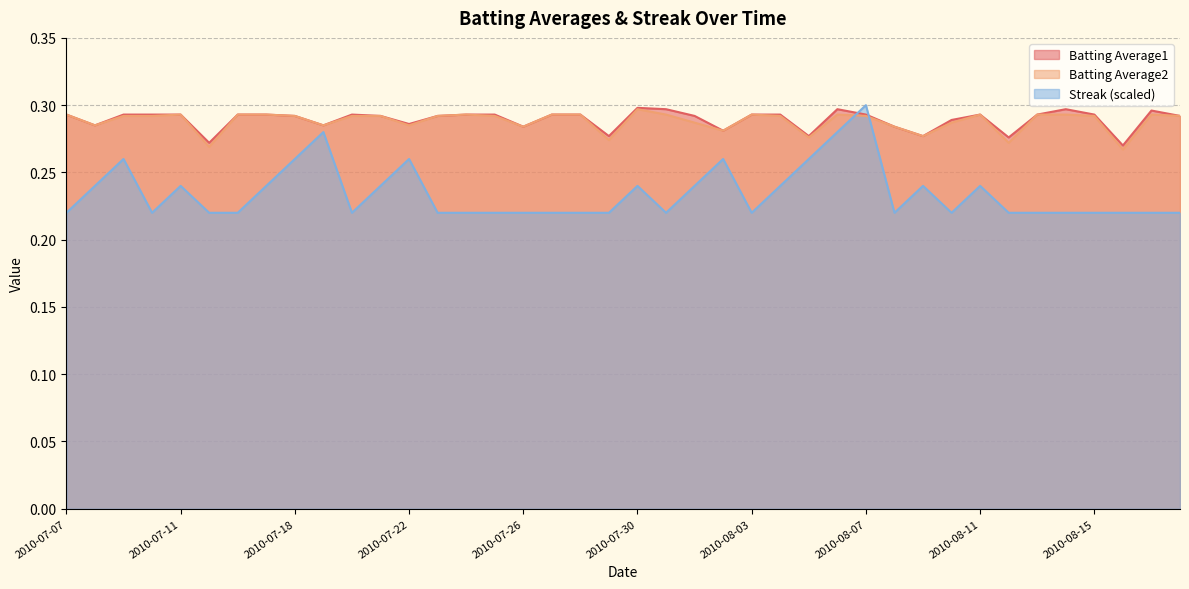

How many intersections are there between Batting Average1 and Streak?

2